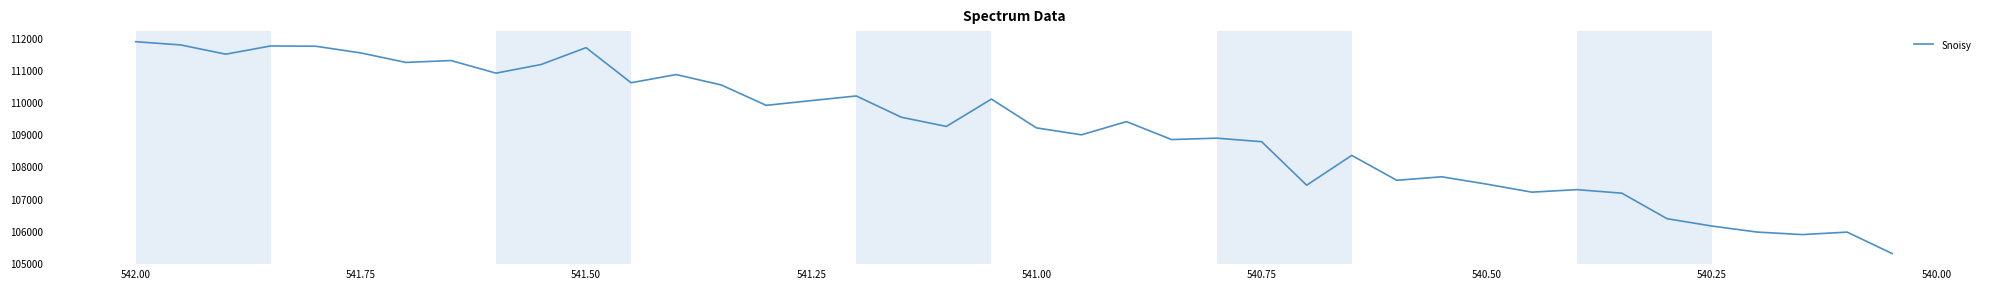

Is this an area chart (filled region under the line)?

No